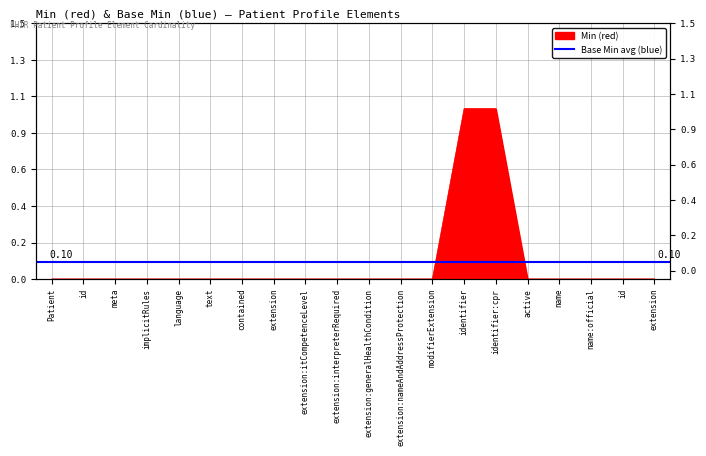

What position from the left is Patient.extension?

8